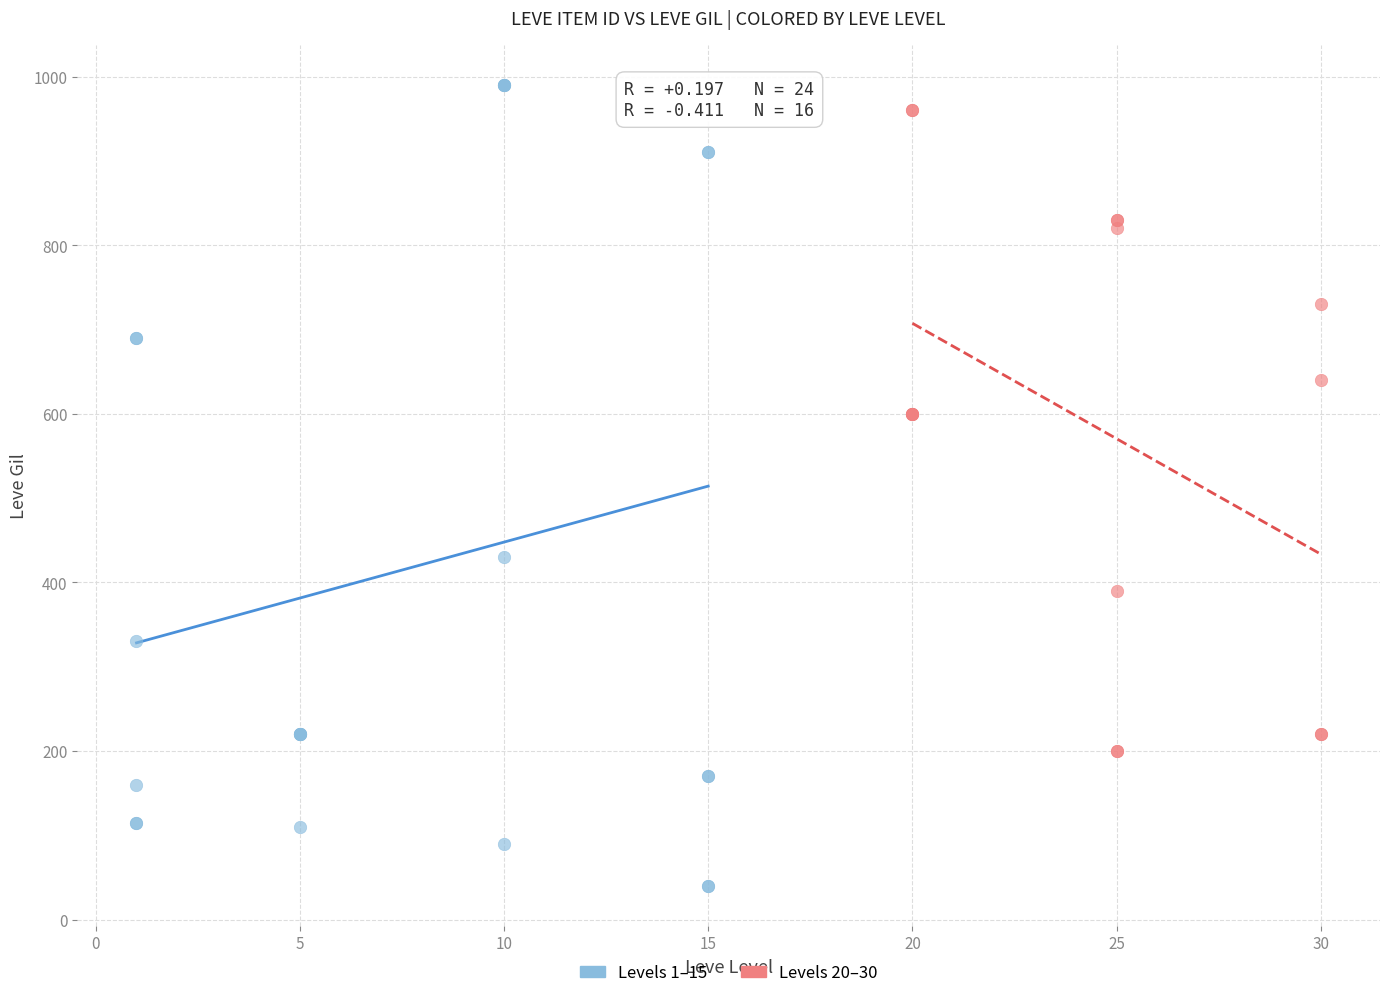

What are all the series names shown in the legend?

Levels 1–15, Levels 20–30